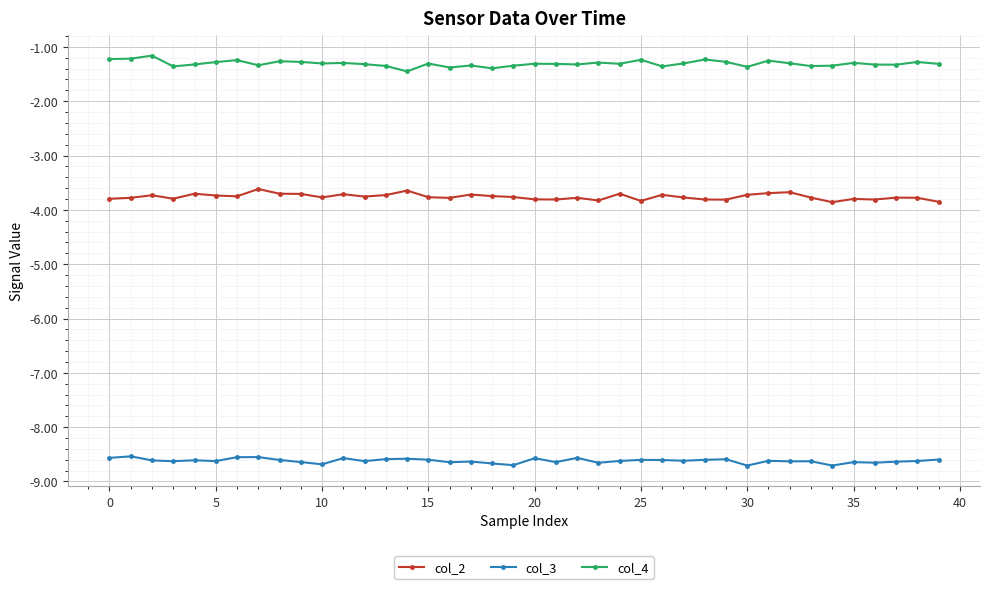

What is the value of the col_2 point at the 37th from the left?

-3.8